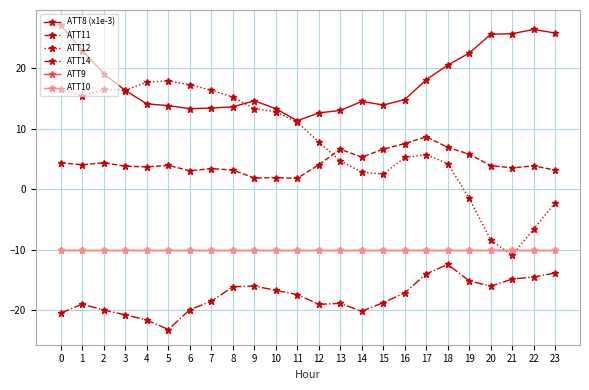

What is the total value across all series at 0?

7.4